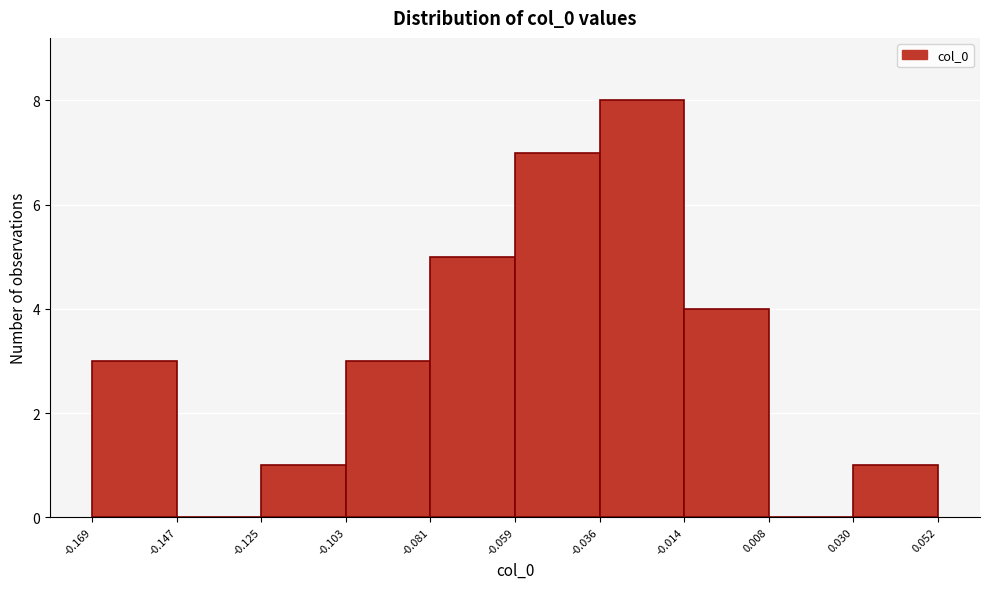

What is the height of the bar covering 0.030 to 0.052 on the x-axis? The values are not printed on the chart, so give them approximately, as read against the axis.

1